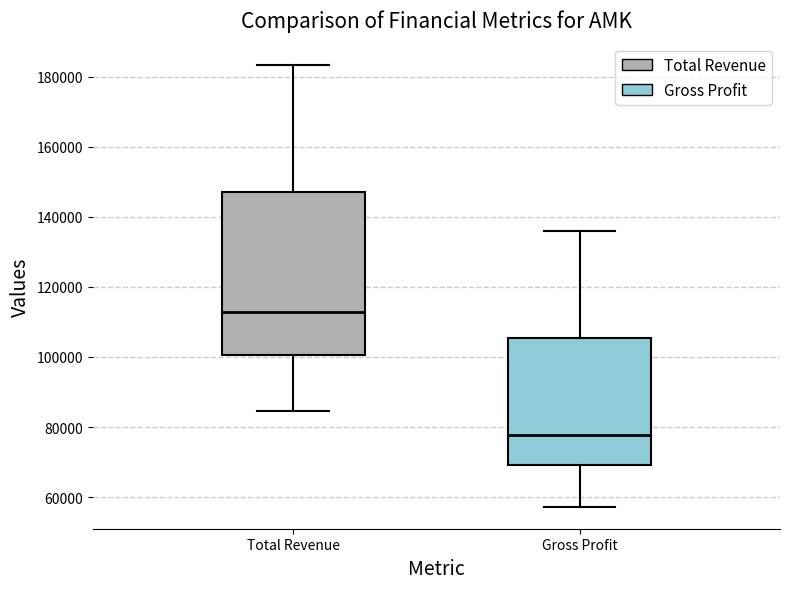

Reading left to right, read every box against the y-axis: the position of its median line, the range the box covers, and the ends of its whiskers. The values are not printed on the chart, so give them approximately, as read against the axis.

Total Revenue: median 112000, box 100000 to 148000, whiskers 84000 to 184000
Gross Profit: median 78000, box 70000 to 106000, whiskers 58000 to 136000